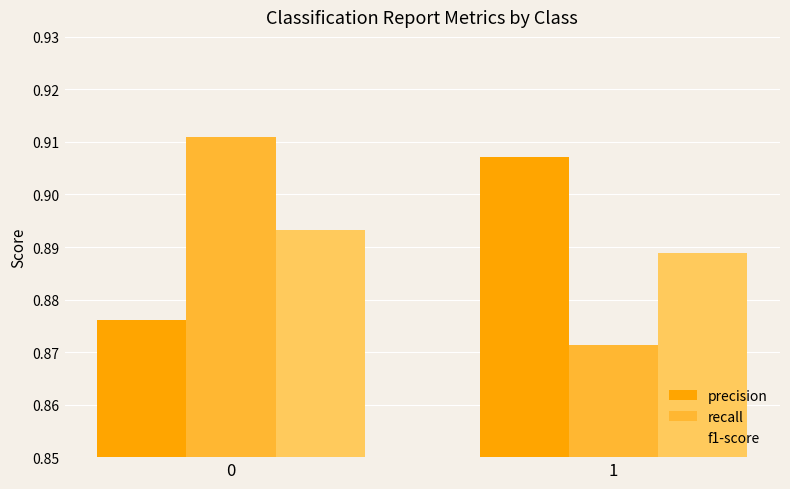

The precision series shows 1.6 at 0. True or false?

False